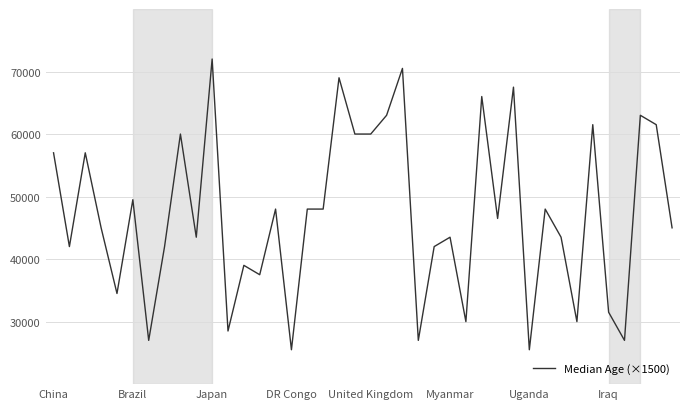

What is the difference between the maximum and minimum values?

46500